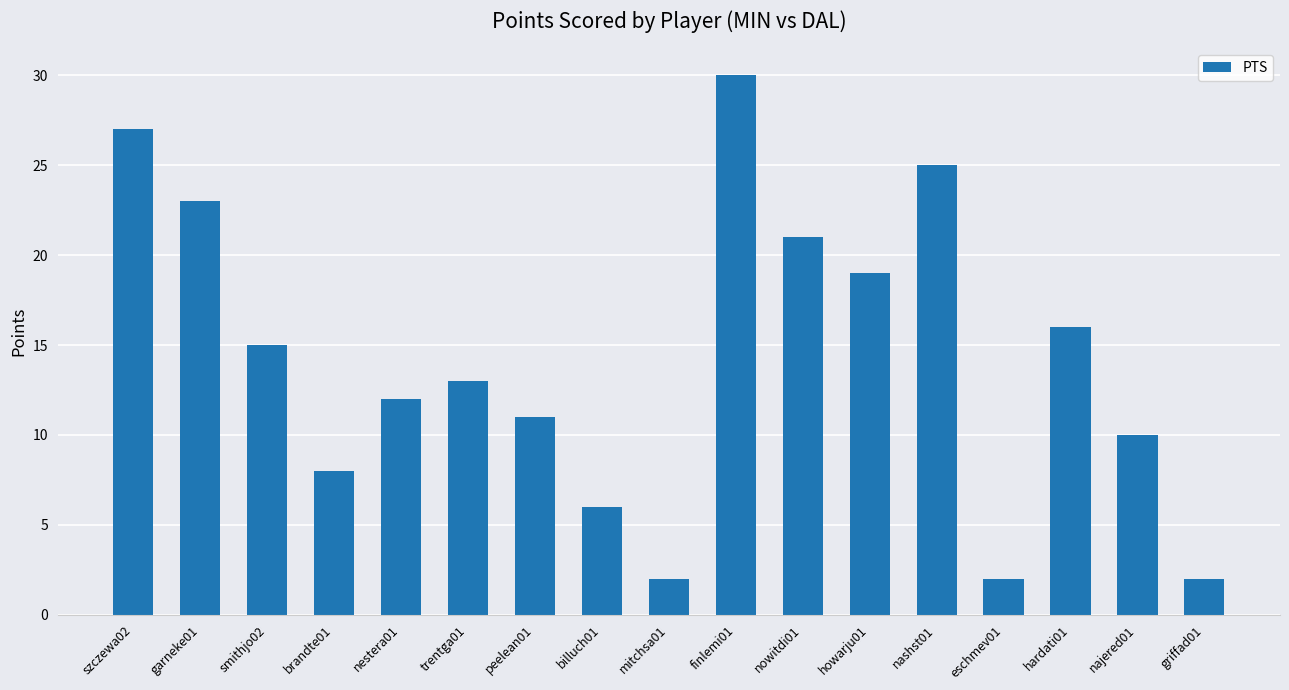

Which category has the highest value across all series?

finlemi01